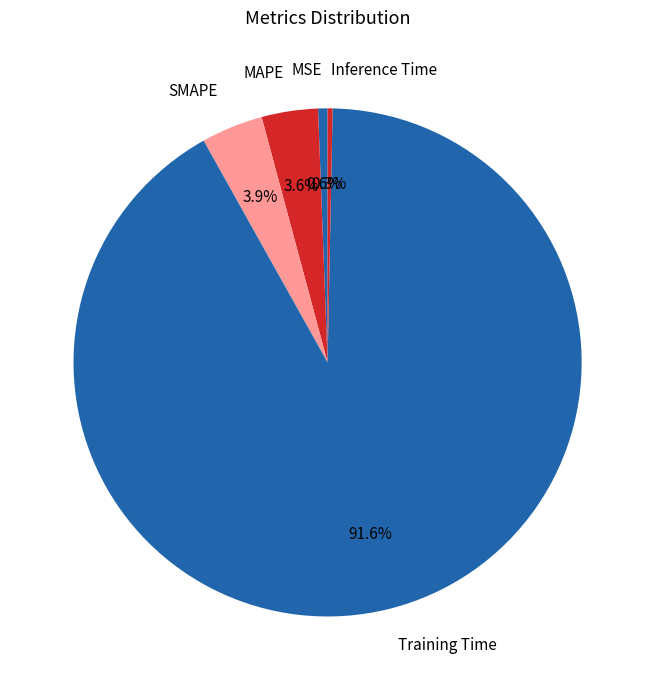

To the nearest percent, what is the combined percentage of SMAPE and MAPE?

8%